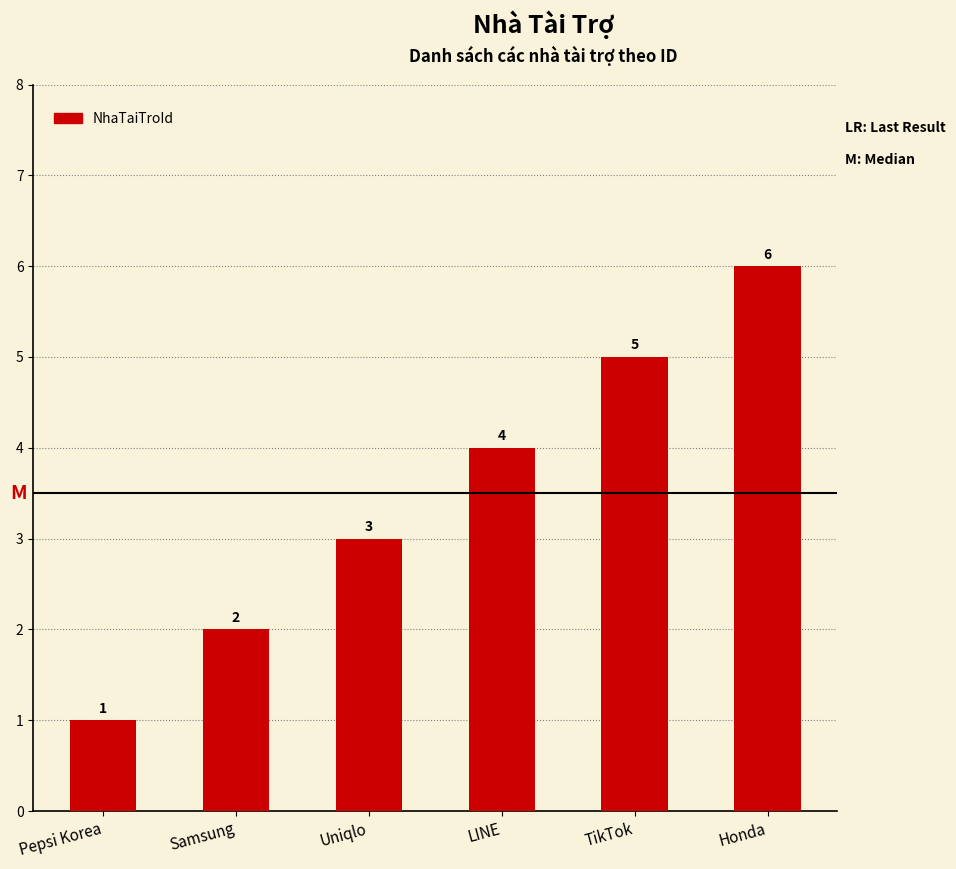

The chart shows a value of 5 at Uniqlo. True or false?

False